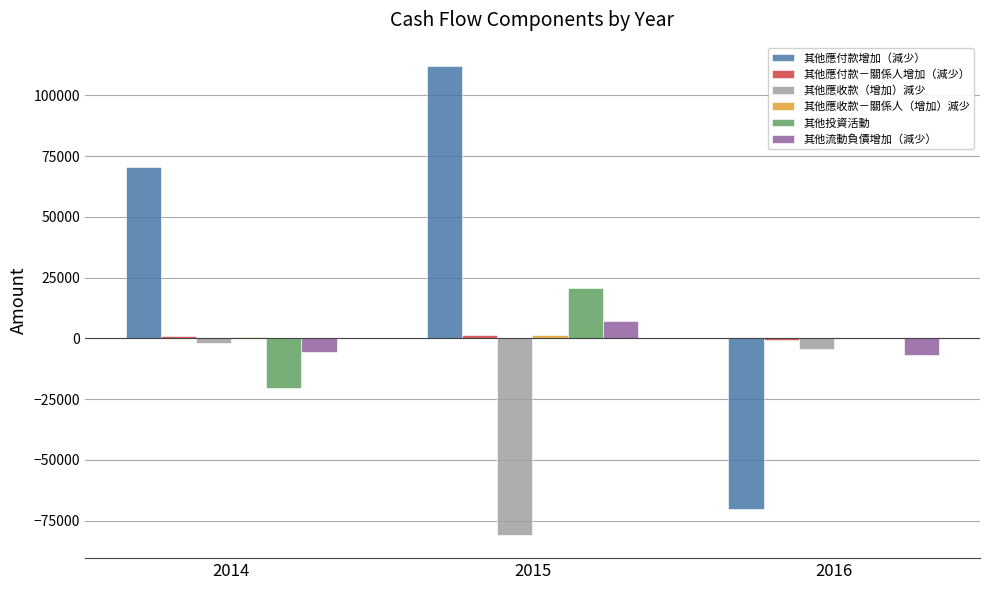

What is the sum of all 其他應收款（增加）減少 values?

-87091